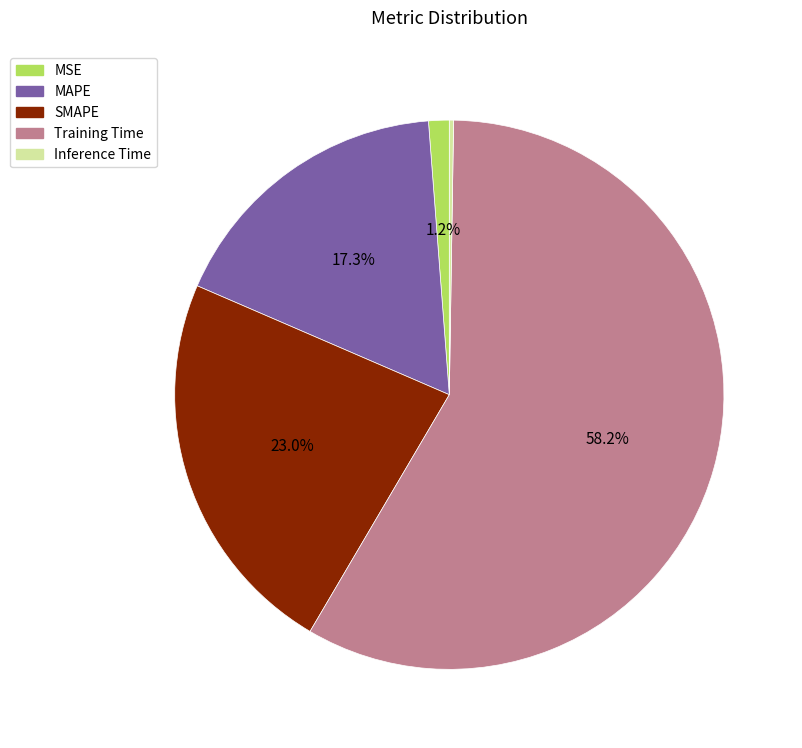

To the nearest percent, what is the average slice percentage?

20%